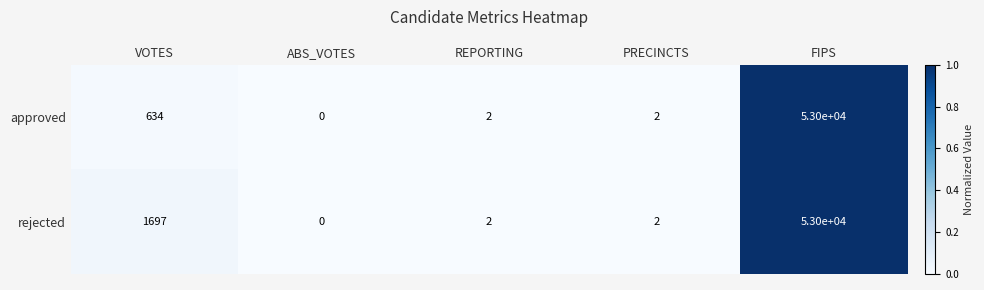

The approved series shows 366 at VOTES. True or false?

False